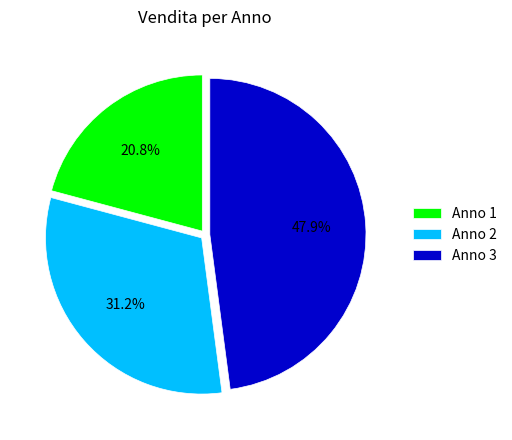

Between Anno 3 and Anno 1, which is larger?

Anno 3